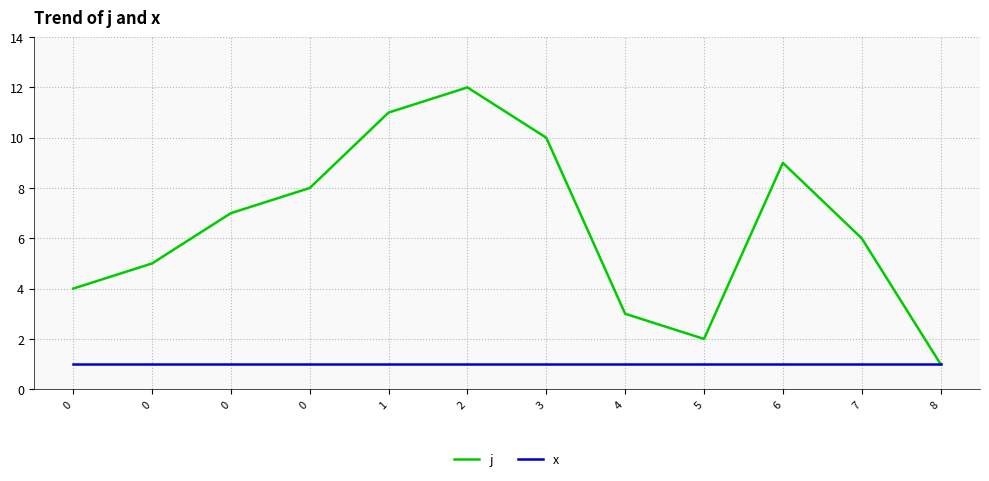

Rank the series by their average value, from lowest to highest.

x, j